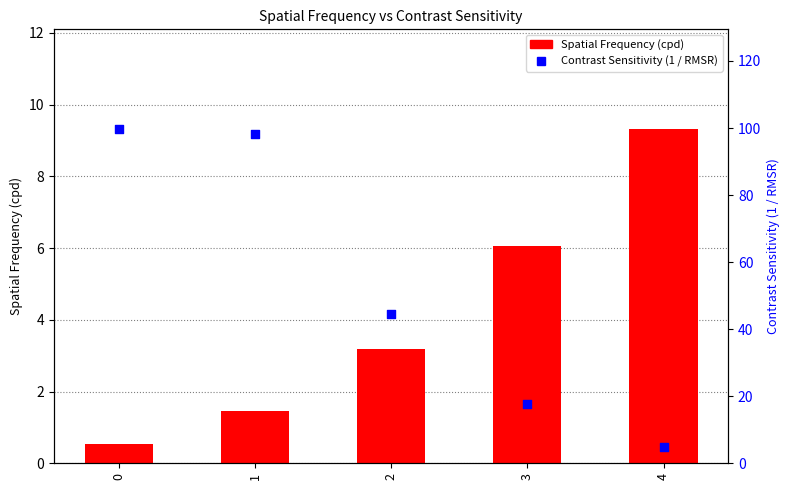

What are all the series names shown in the legend?

Spatial Frequency (cpd), Contrast Sensitivity (1 / RMSR)